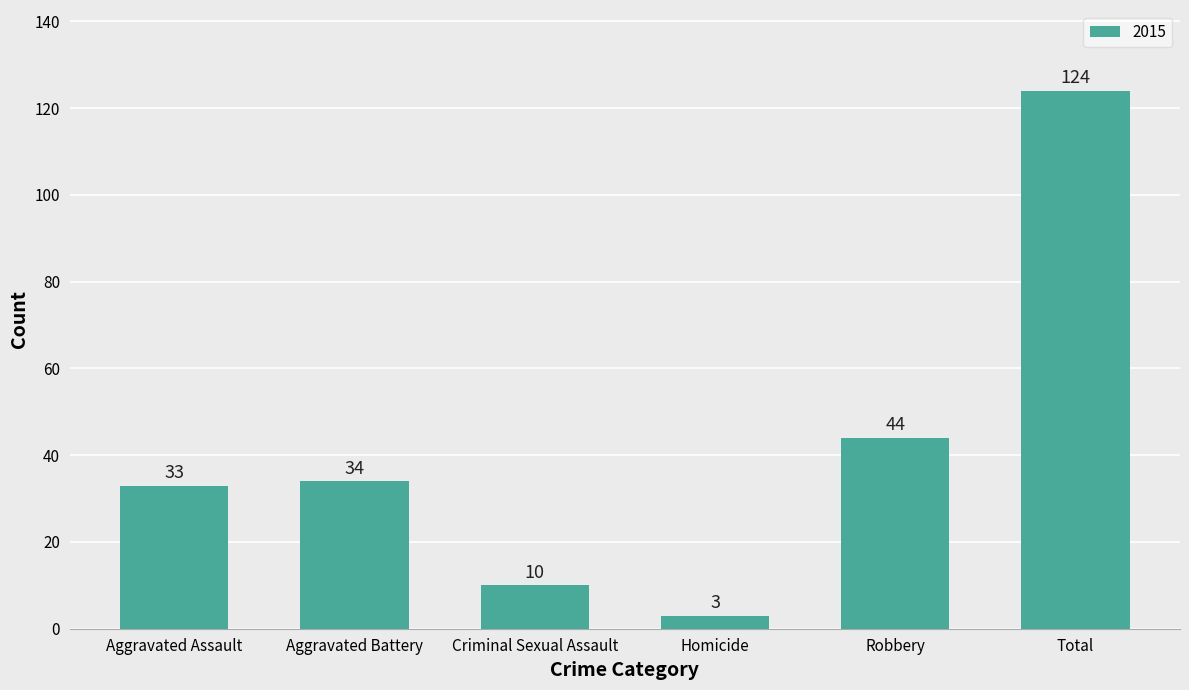

Rank the categories by value from lowest to highest.

Homicide, Criminal Sexual Assault, Aggravated Assault, Aggravated Battery, Robbery, Total